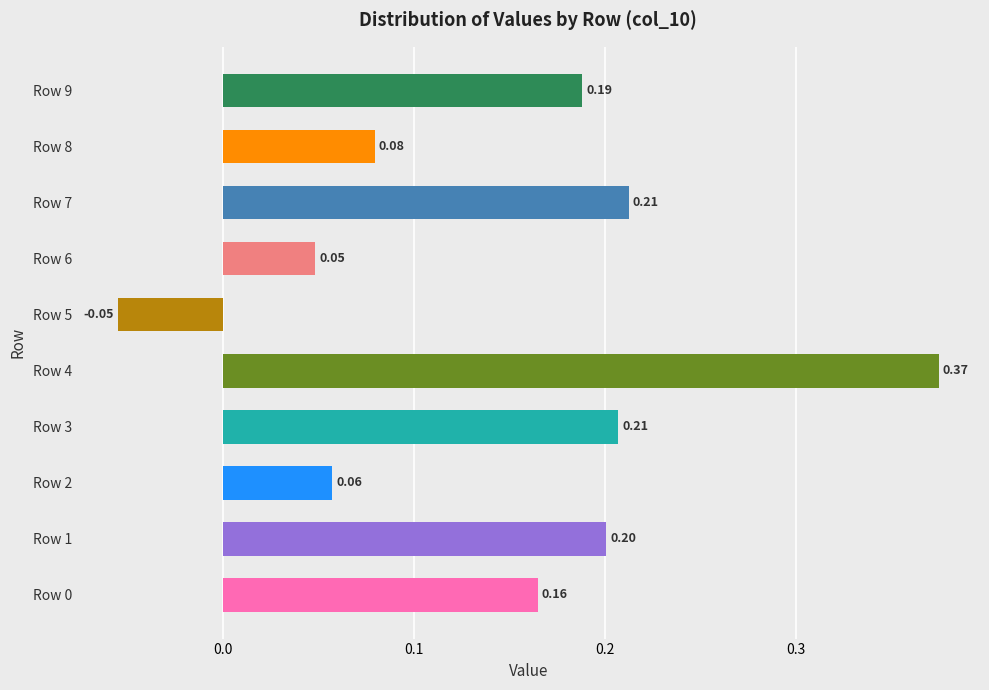

What is the sum of all values?

1.5